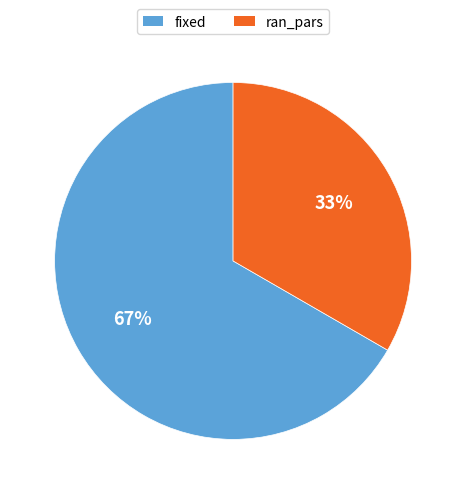

What is the ratio of the value at ran_pars to the value at fixed?

0.5